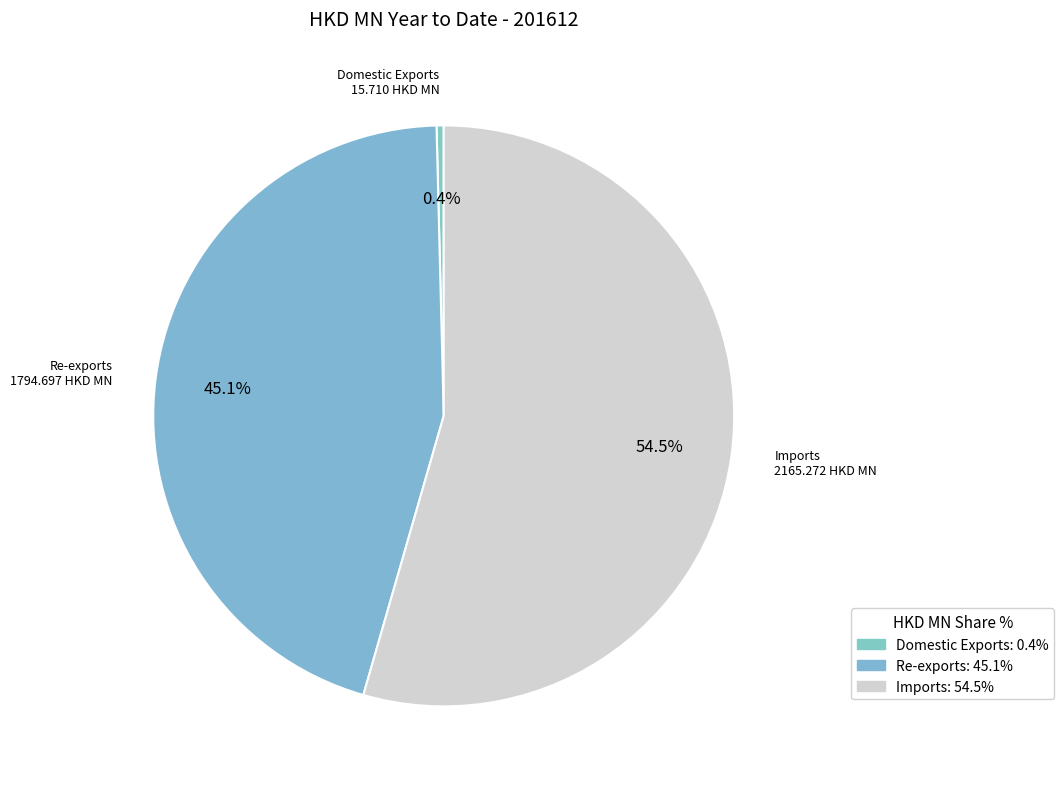

True or false: Imports accounts for 54% of the total.

True